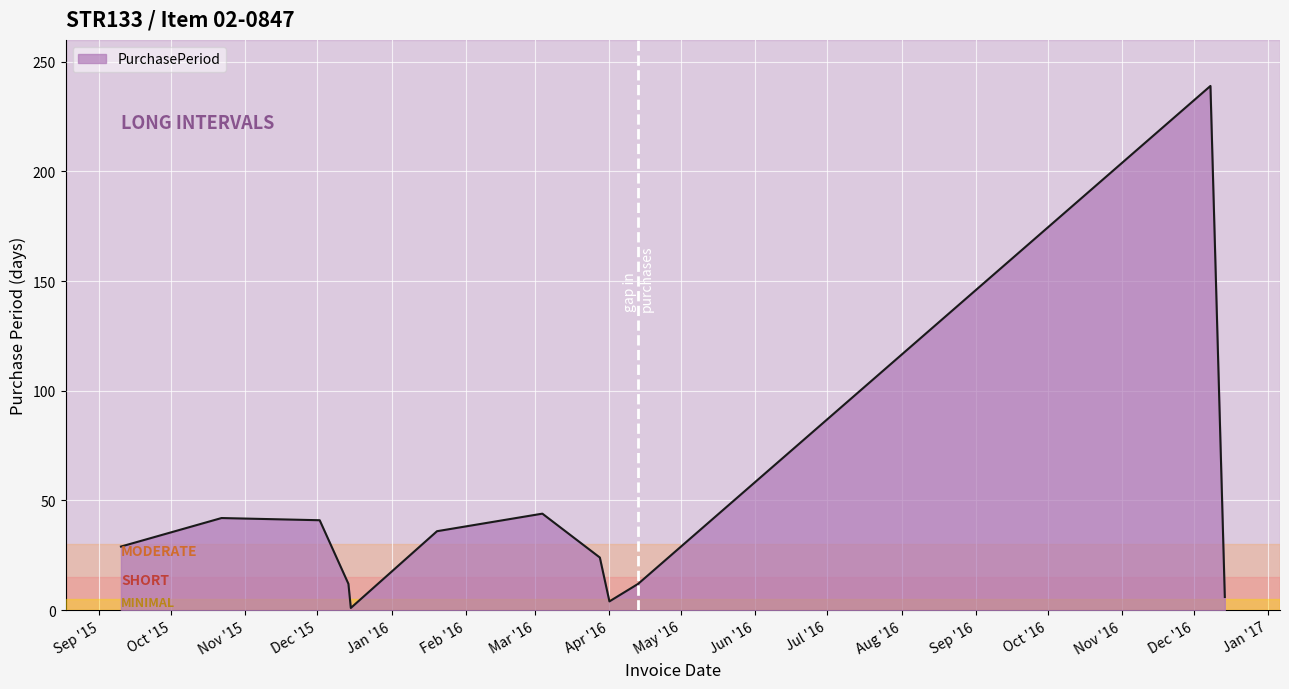

How many lines are shown in the chart?

1